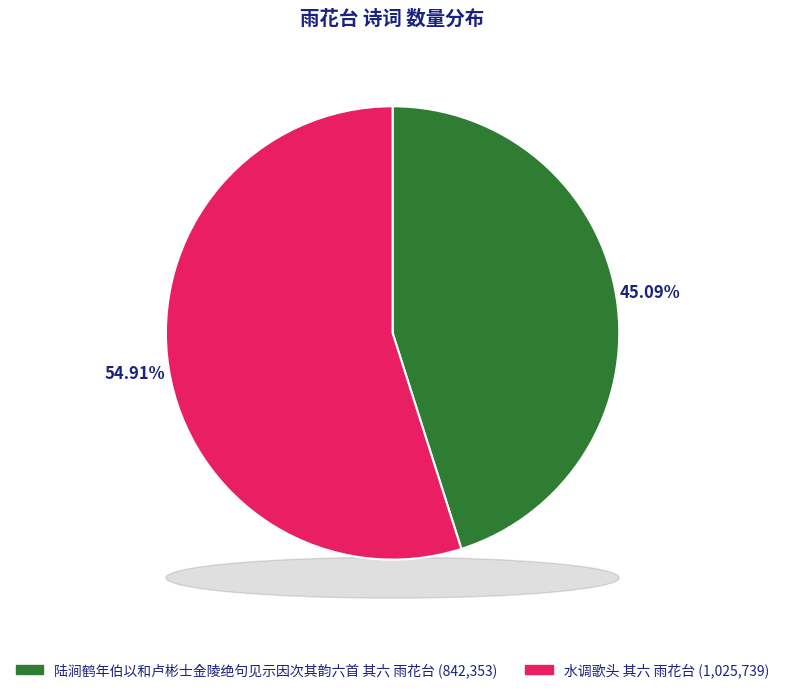

Does any single category account for the majority?

Yes